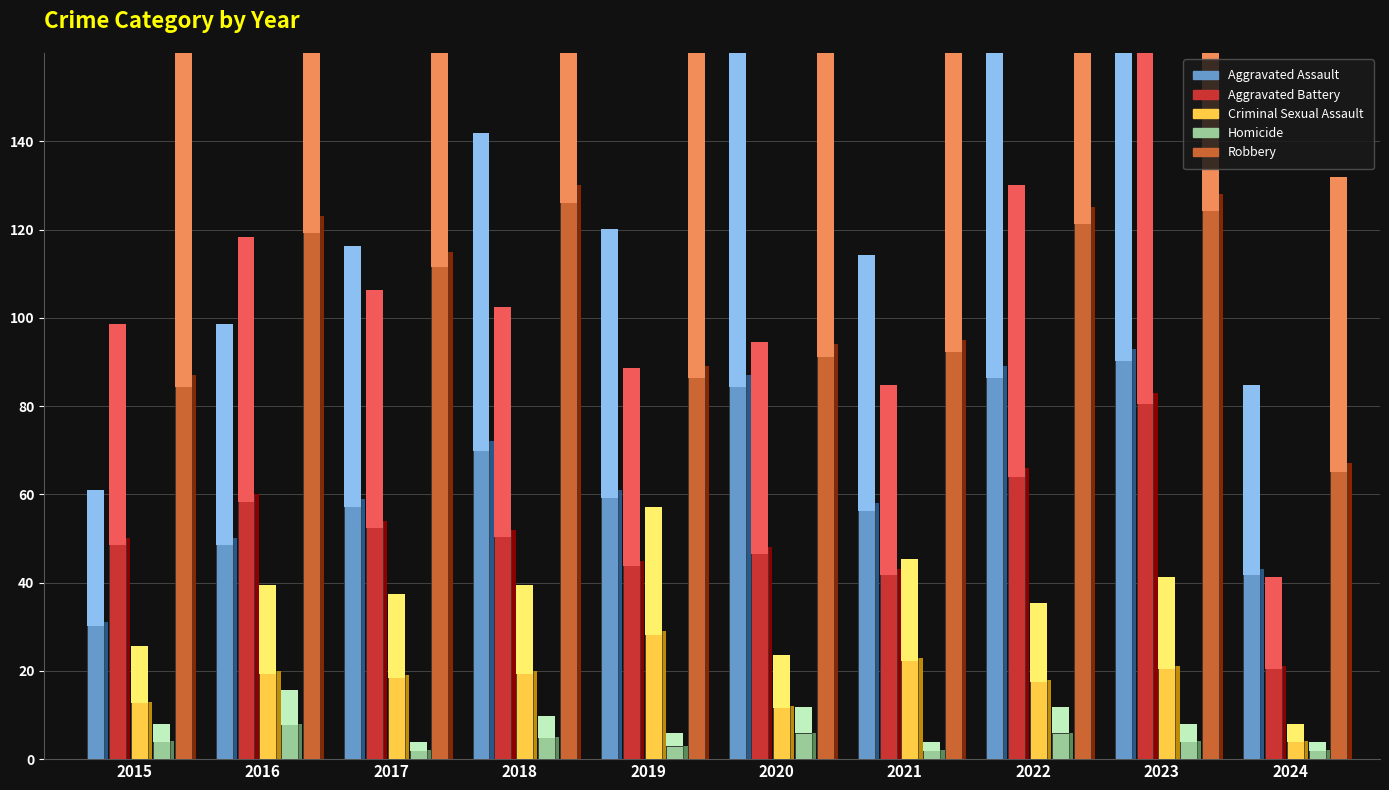

What is the difference between the second highest and second lowest values in the Homicide series?

4